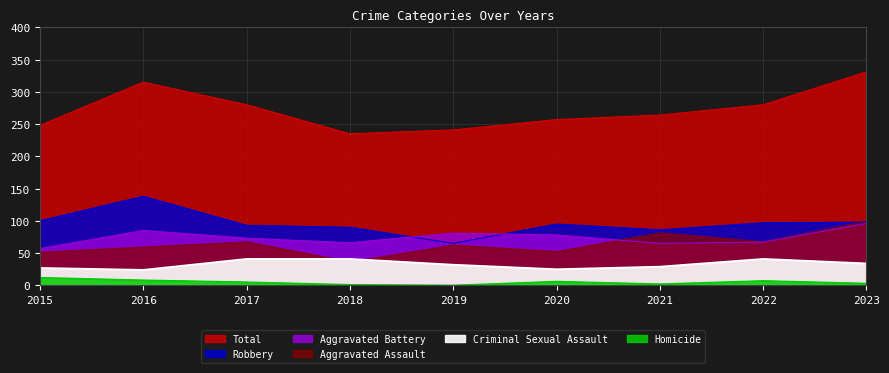

Read the Criminal Sexual Assault value at 2021, to the nearest 10.

30